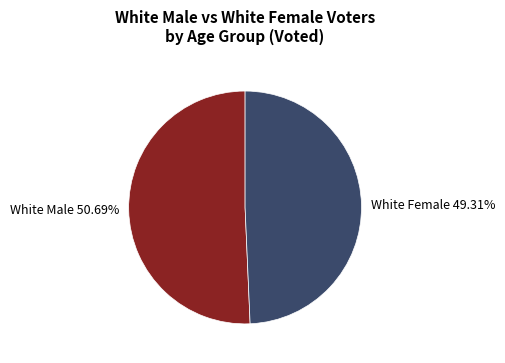

How many segments does this pie chart have?

2